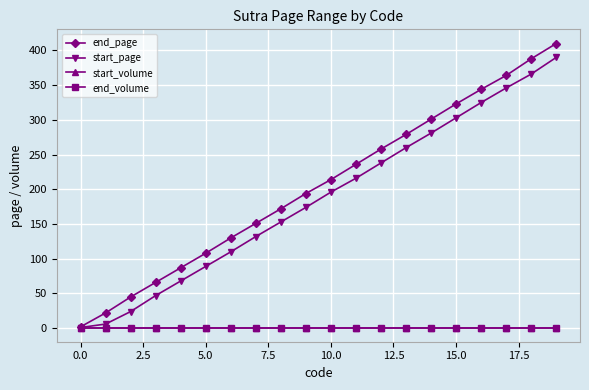

List the series in order of their peak value, highest first.

end_page, start_page, start_volume, end_volume